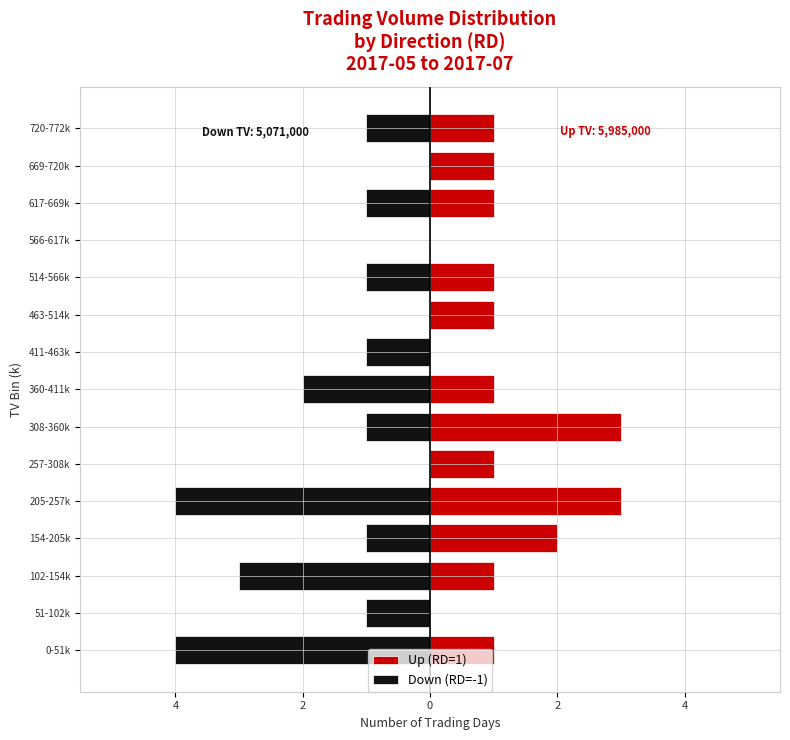

What is the difference between the Down (RD=-1) values at 154-205k and 360-411k?

1